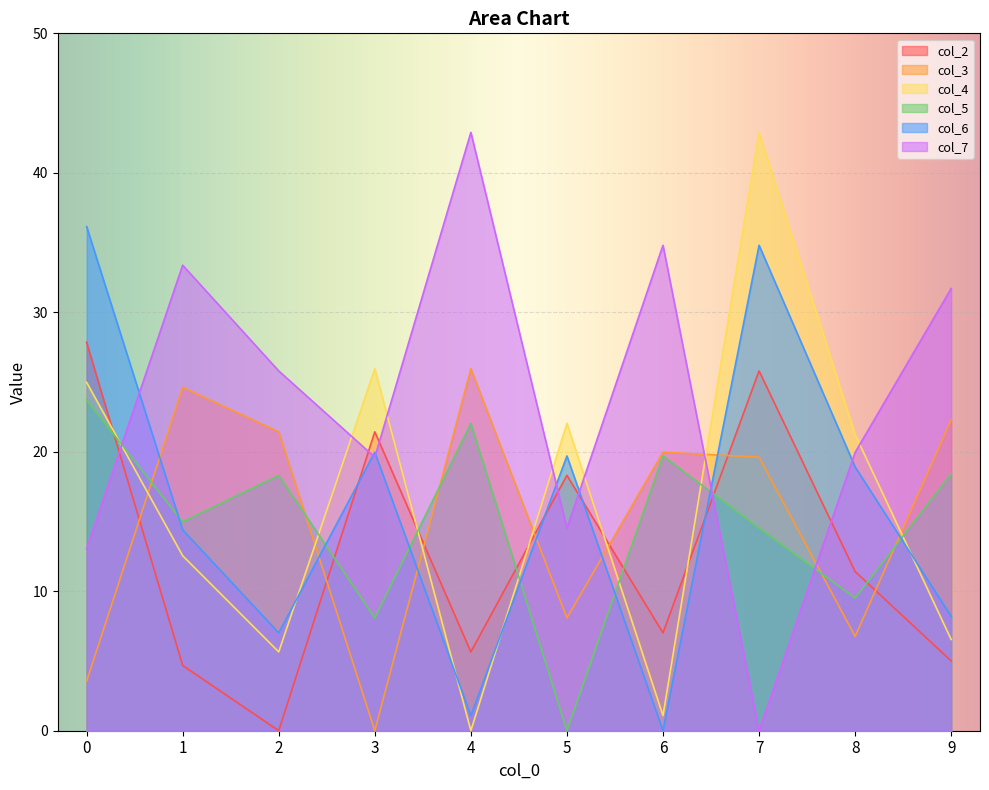

Reading left to right, list all the values displayed in this chart.

col_2: 0=27.9	1=4.7	2=0.0	3=21.4	4=5.7	5=18.3	6=7.0	7=25.8	8=11.4	9=5.0
col_3: 0=3.5	1=24.6	2=21.4	3=0.0	4=26.0	5=8.1	6=20.0	7=19.6	8=6.8	9=22.3
col_4: 0=25.0	1=12.5	2=5.7	3=26.0	4=0.0	5=22.0	6=1.1	7=42.9	8=21.2	9=6.5
col_5: 0=23.7	1=15.0	2=18.3	3=8.1	4=22.0	5=0.0	6=19.7	7=14.5	8=9.5	9=18.4
col_6: 0=36.1	1=14.4	2=7.0	3=20.0	4=1.1	5=19.7	6=0.0	7=34.8	8=18.9	9=8.2
col_7: 0=13.1	1=33.4	2=25.8	3=19.6	4=42.9	5=14.5	6=34.8	7=0.0	8=20.0	9=31.7